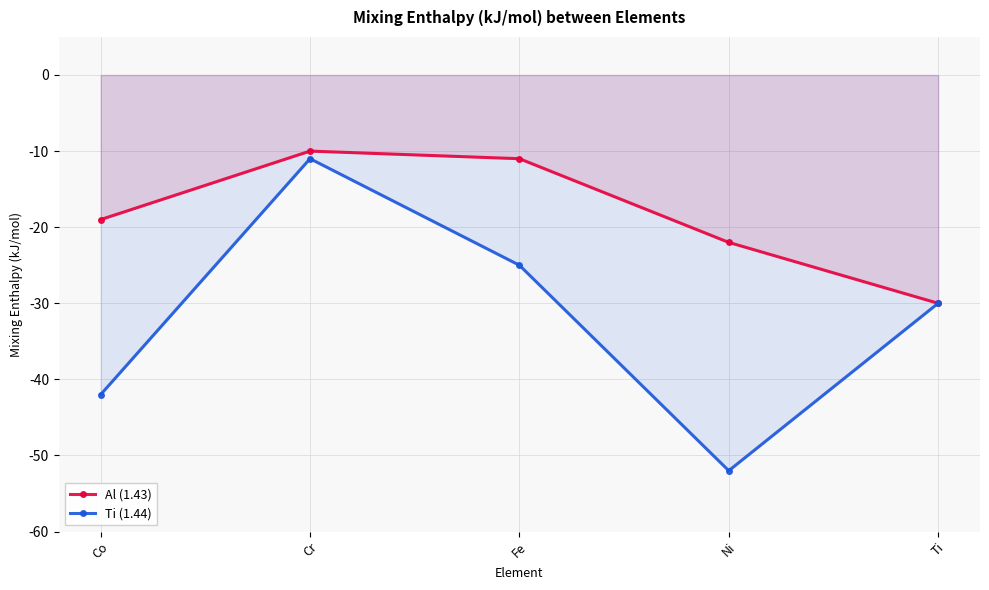

Is the value of Ti (1.44) at Co greater than the value of Al (1.43) at Ti?

No